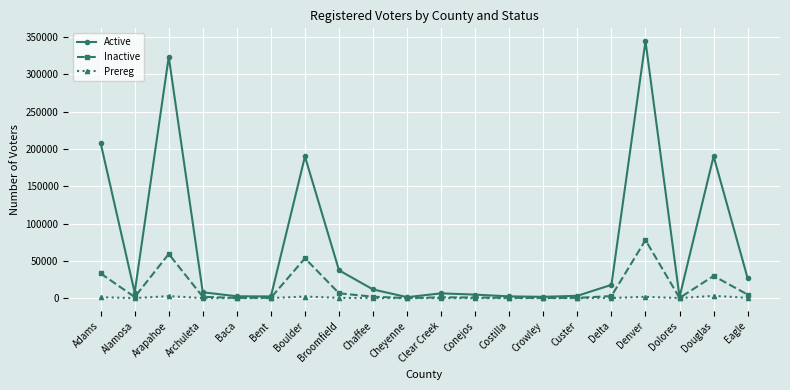

What is the average value of the Inactive series?

13823